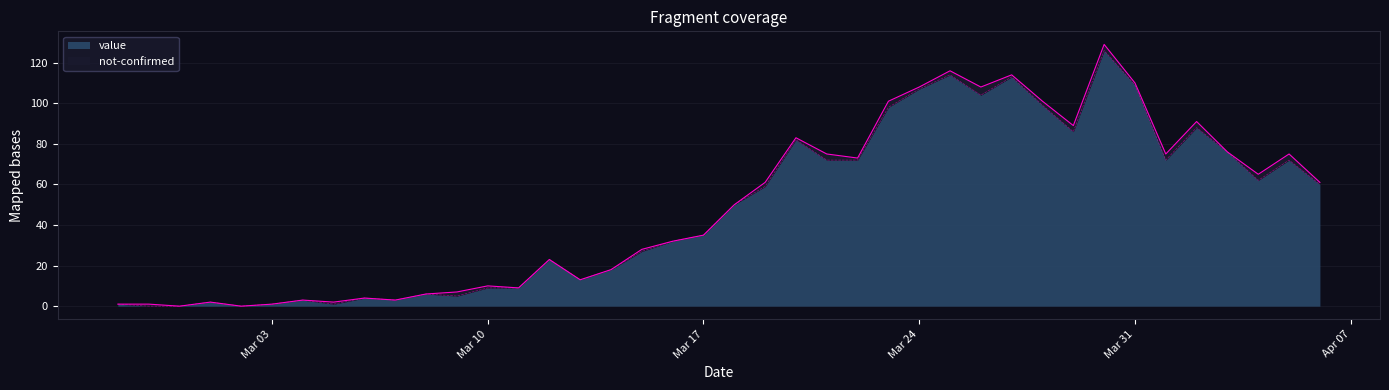

What is the label of the 11th point from the left?

2020-03-08